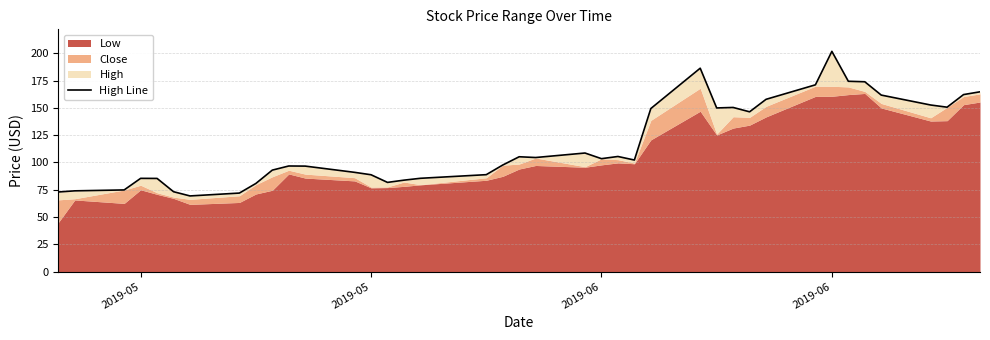

What is the smallest value displayed?

69.3